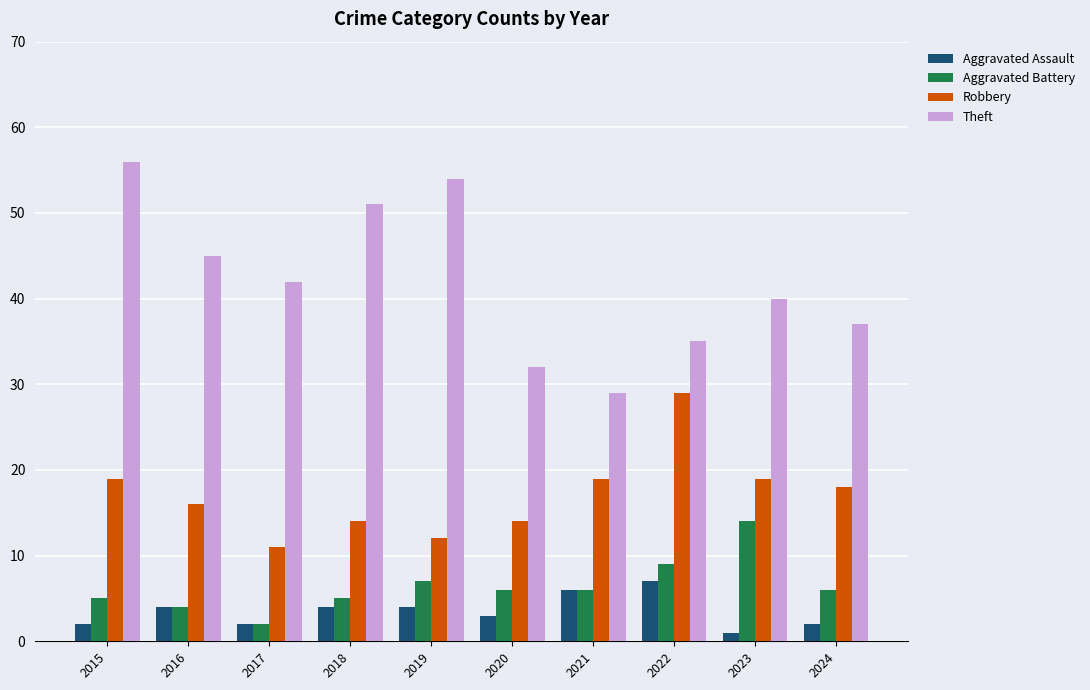

What is the lowest value of the Aggravated Battery series?

2